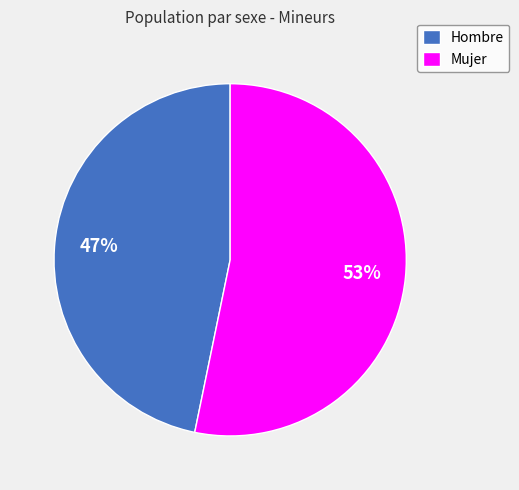

What is the smallest slice in the pie chart?

Hombre